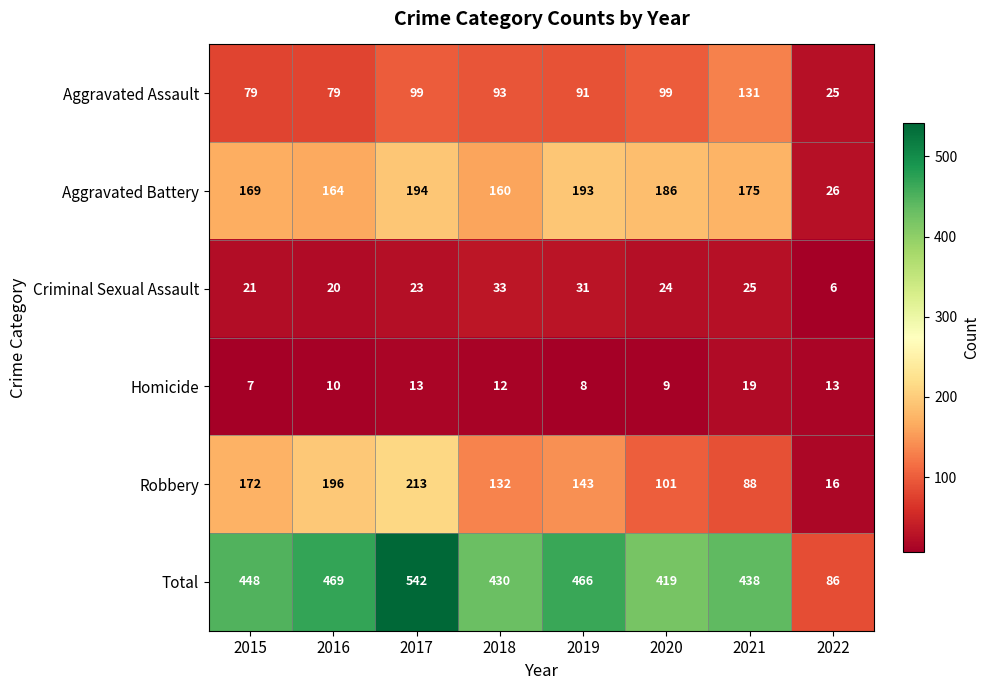

What is the minimum value for Total?

86